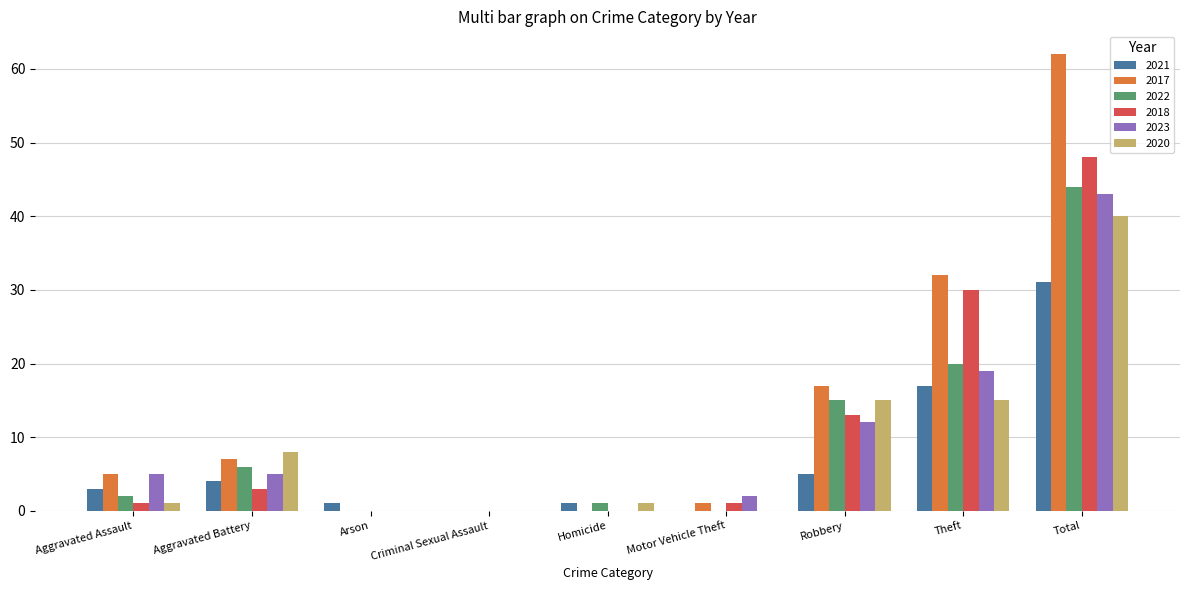

What is the sum of all 2020 values?

80